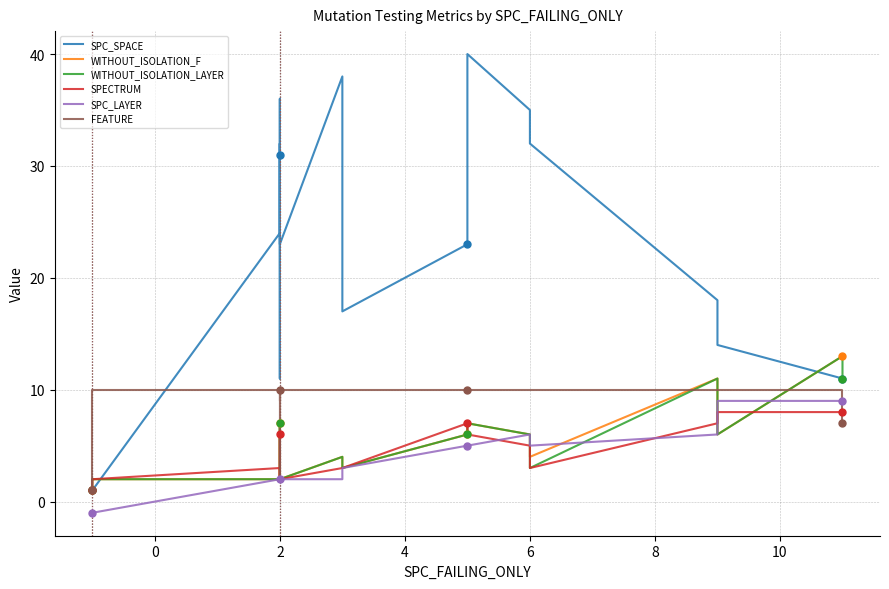

Which series contains the highest Y value?

SPC_SPACE